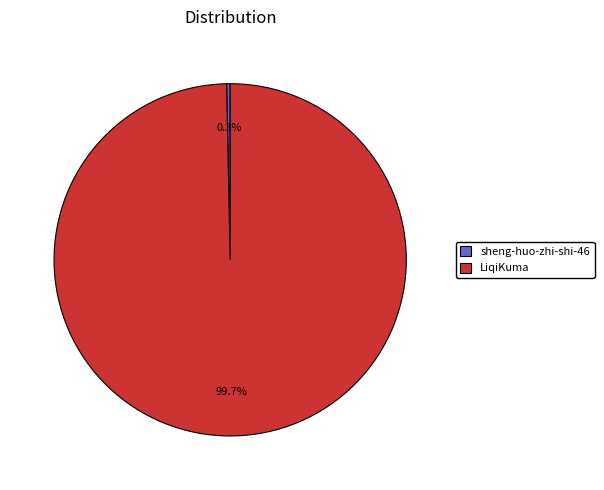

Is it true that LiqiKuma is 100% of the pie?

True